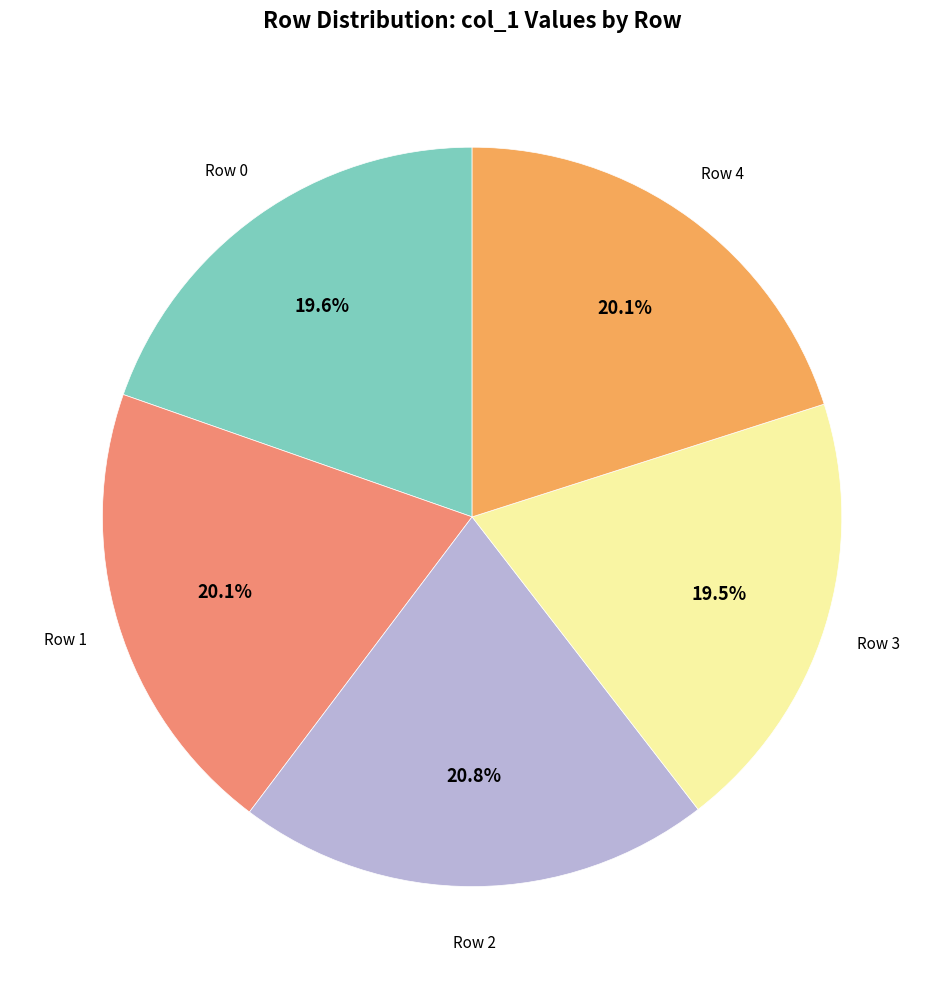

Rank the categories by value from highest to lowest.

2, 1, 4, 0, 3